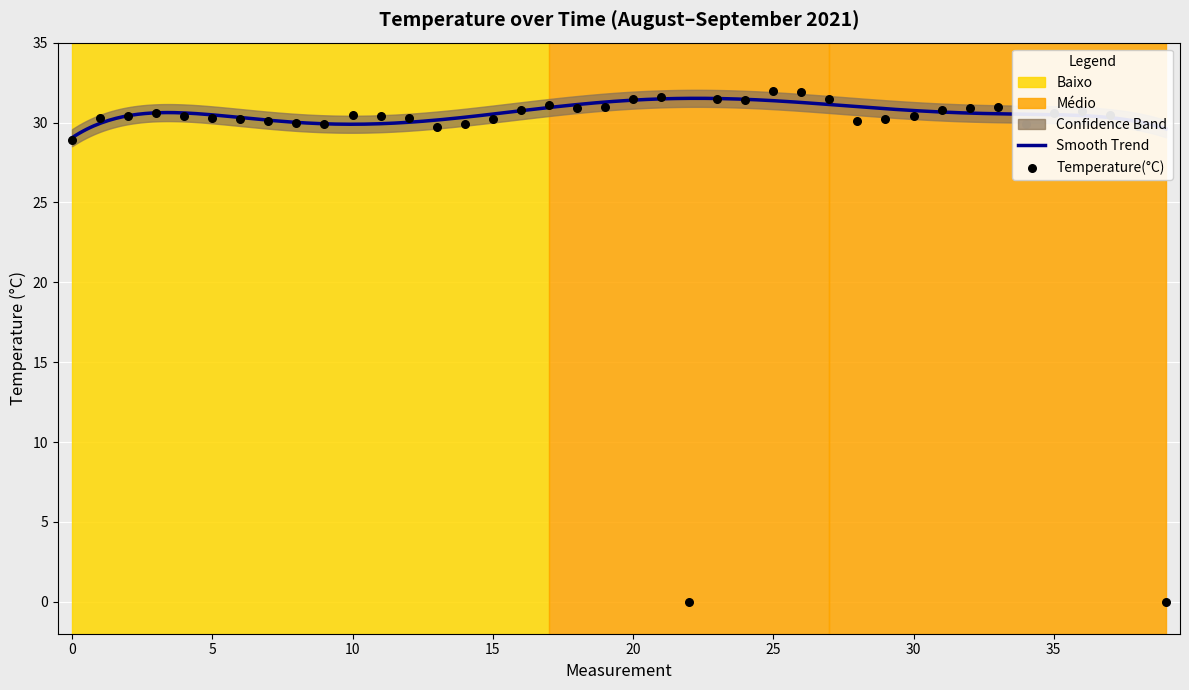

What is the lowest value of the Smooth Trend series?

29.0